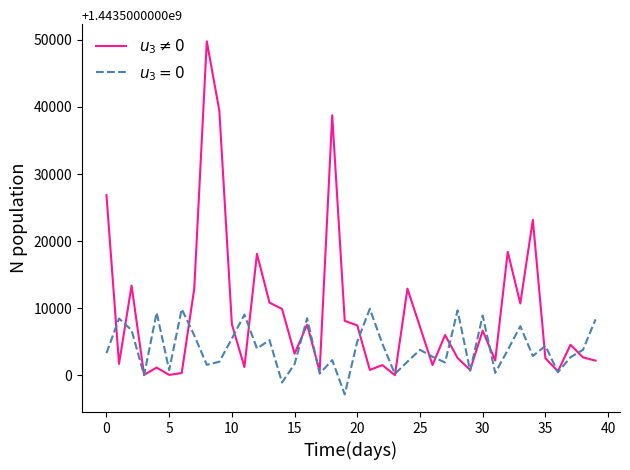

How many lines are shown in the chart?

2